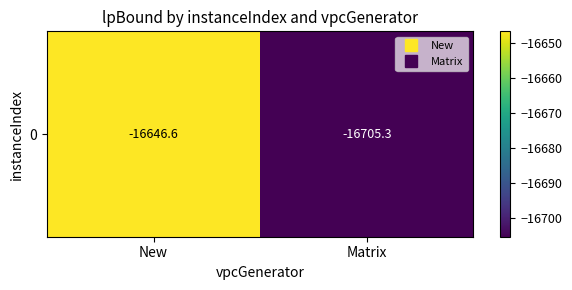

Which category has the highest value across all series?

New